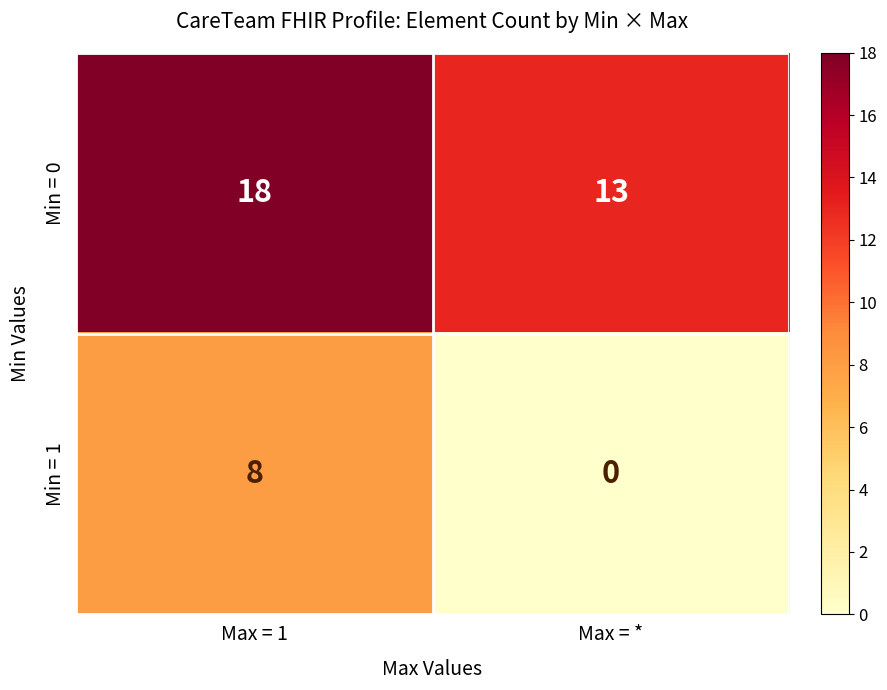

Where is Min = 0 nearest to the value 15?

Max = *